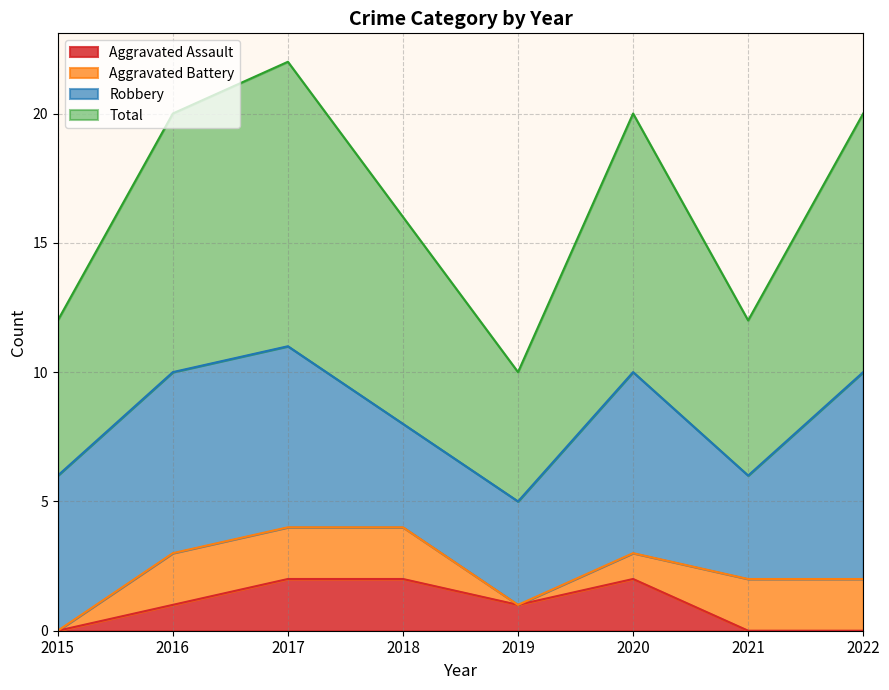

The value of Aggravated Assault at 2020 is 1. True or false?

False